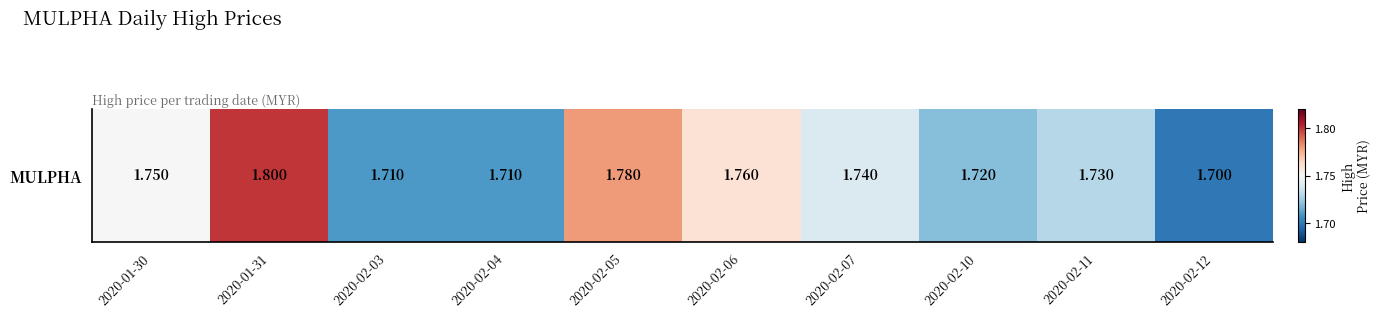

Reading left to right, what are all the values shown in this chart?

2020-01-30=1.8	2020-01-31=1.8	2020-02-03=1.7	2020-02-04=1.7	2020-02-05=1.8	2020-02-06=1.8	2020-02-07=1.7	2020-02-10=1.7	2020-02-11=1.7	2020-02-12=1.7